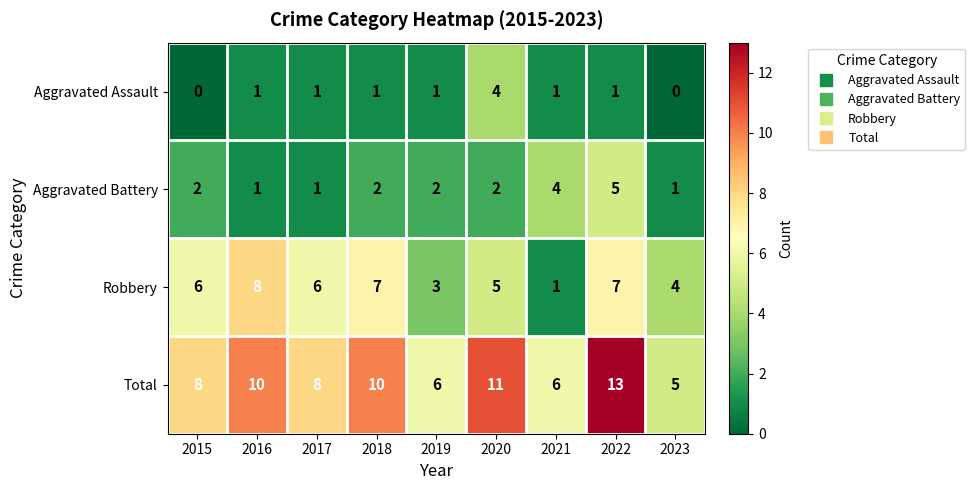

Is it true that Robbery equals 5 at 2022?

False